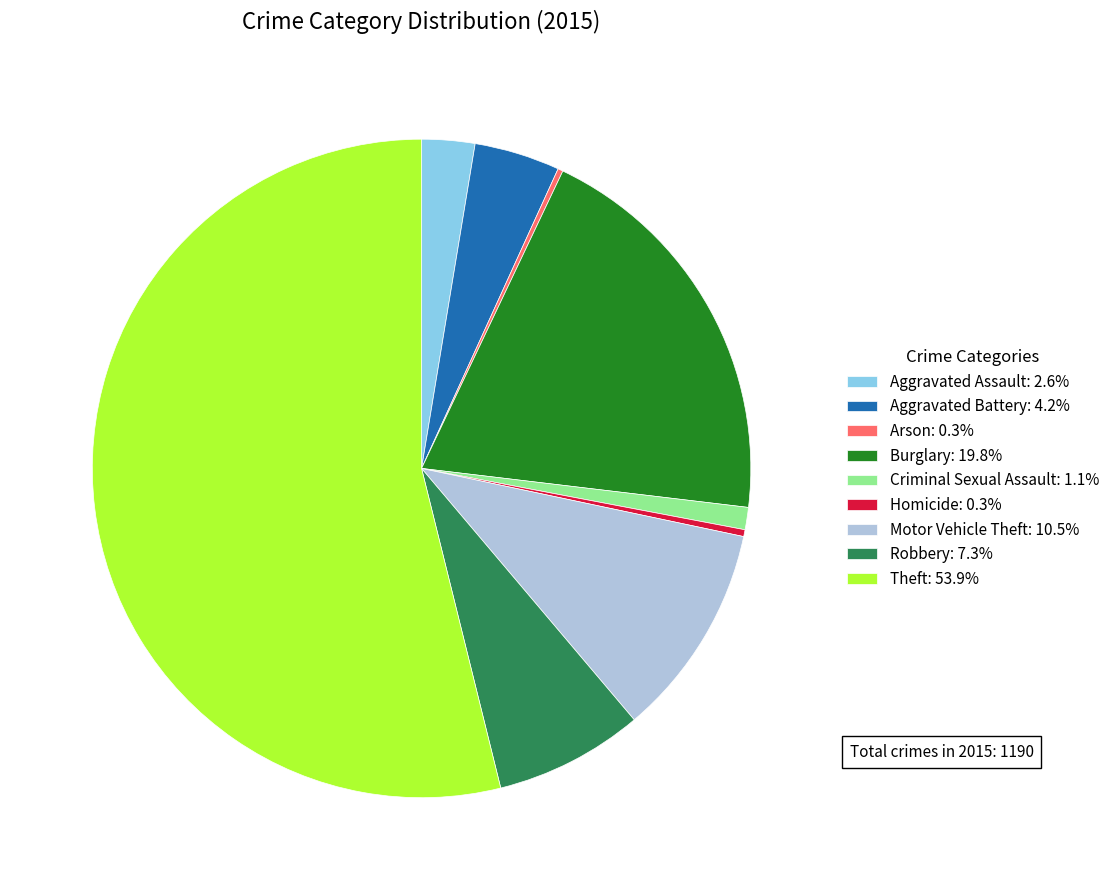

Do Robbery: 7.3% and Motor Vehicle Theft: 10.5% together represent more than half of the pie?

No